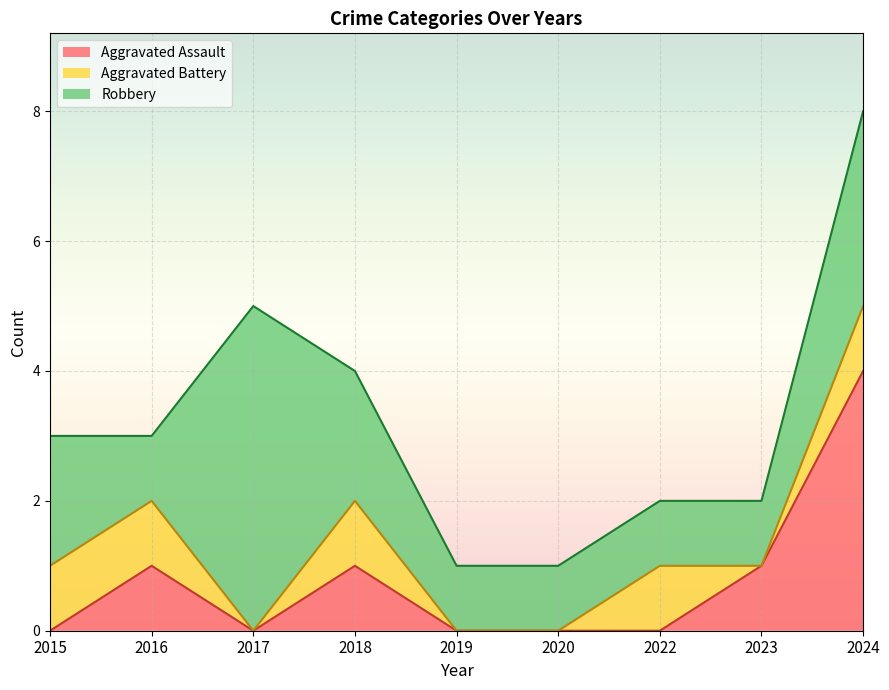

Read the Aggravated Battery value at 2024.

1